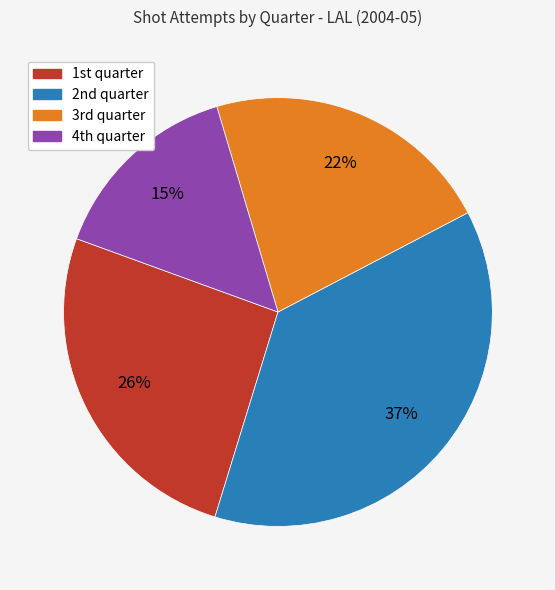

Which slice is the smallest?

4th quarter